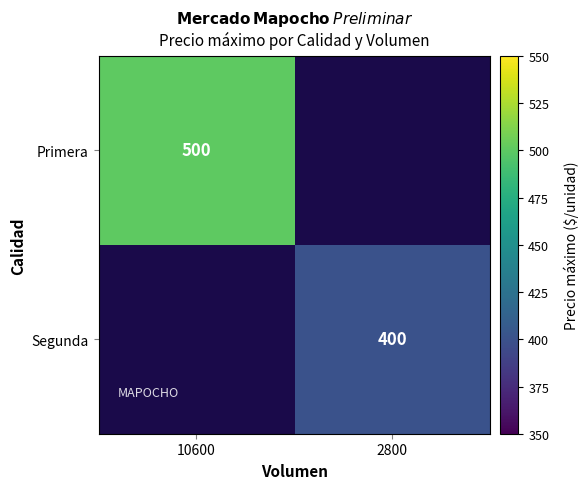

The Segunda series shows 400 at 2800. True or false?

True